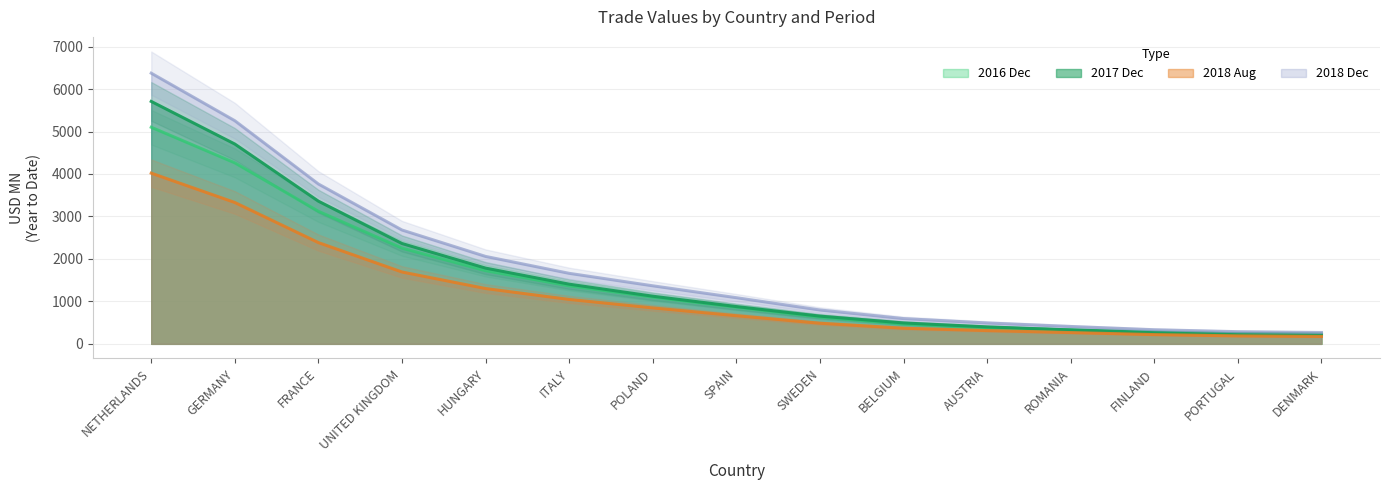

What is the lowest value of the 201612 series?

267.5